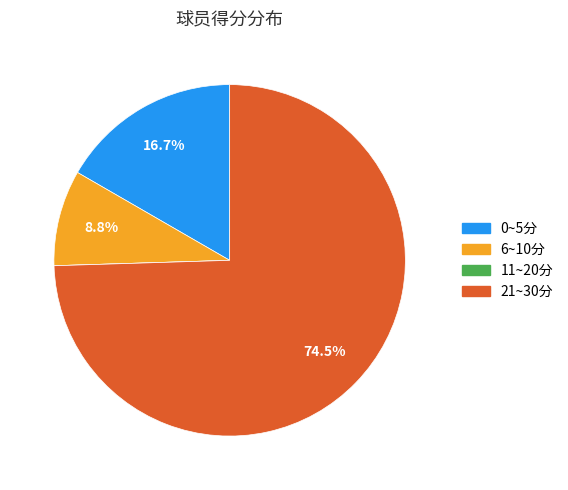

Is there a majority slice in this chart?

Yes